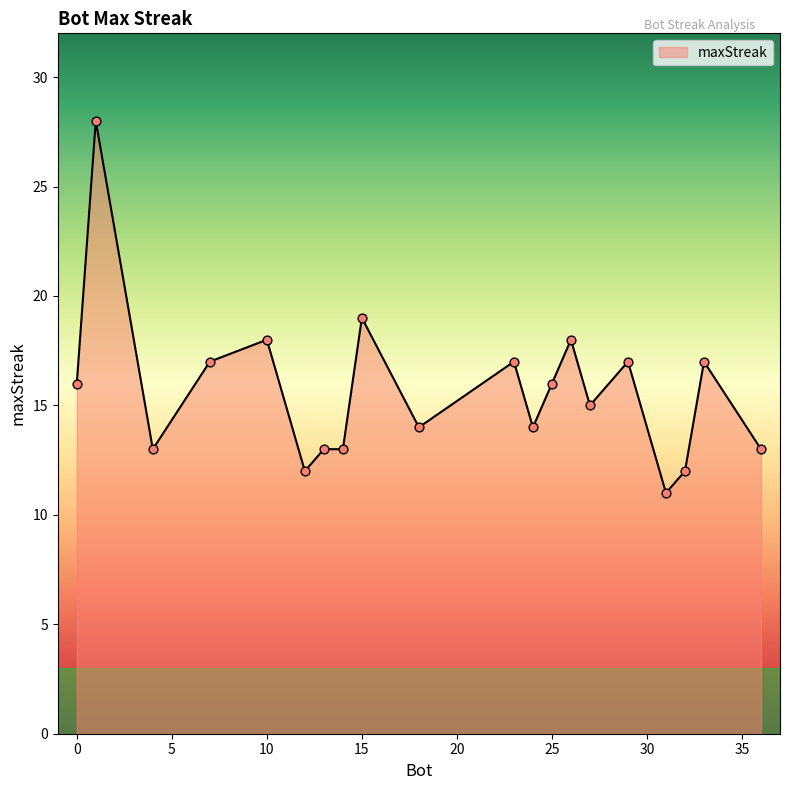

What is the maximum value shown in the chart?

28